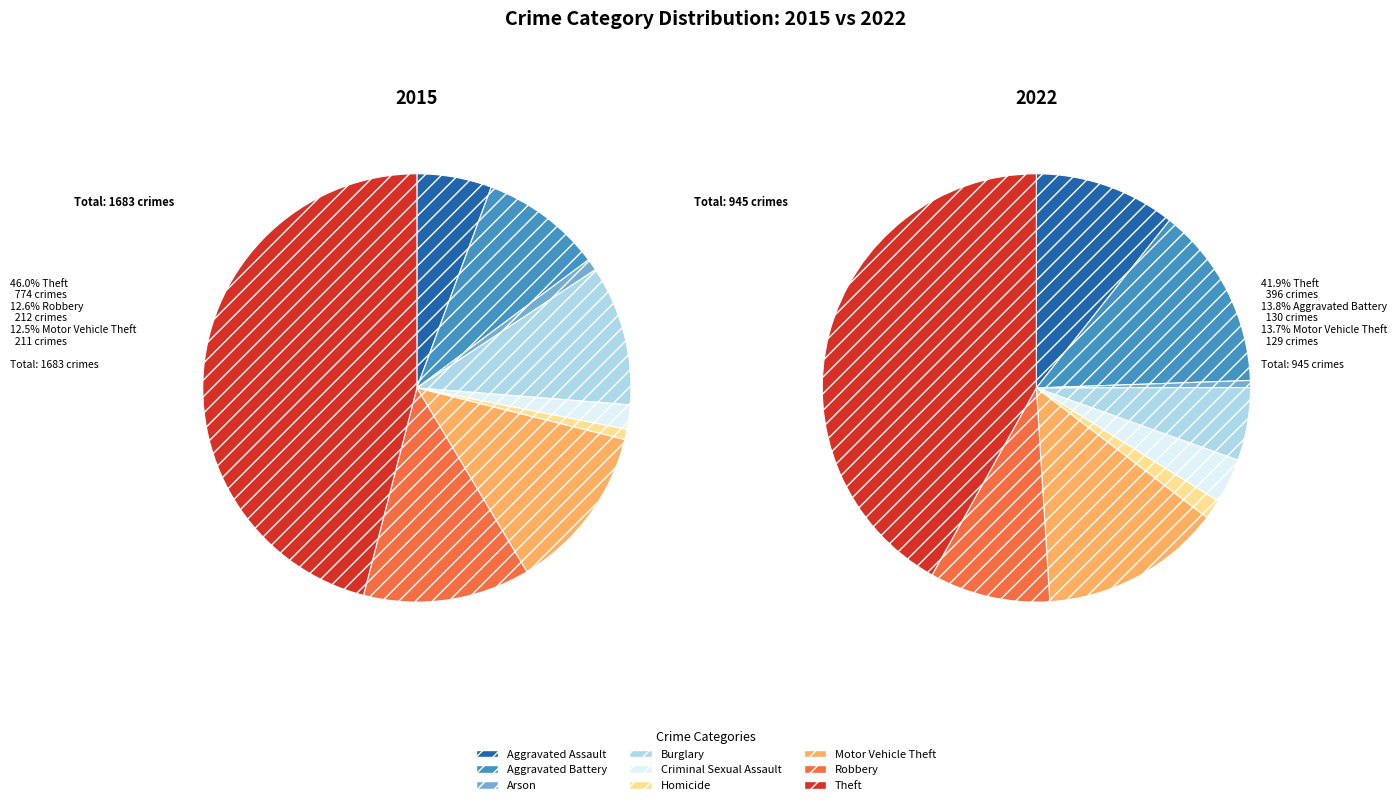

To the nearest percent, what is the difference between the Motor Vehicle Theft and Burglary slice percentages?

8%